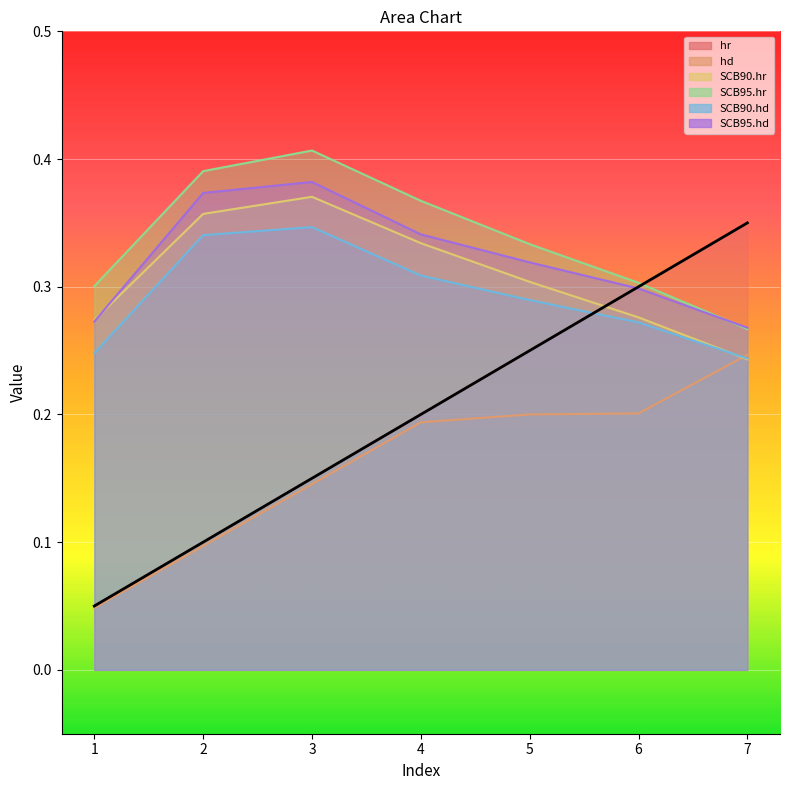

How many times do SCB90.hr and SCB95.hd cross each other?

1